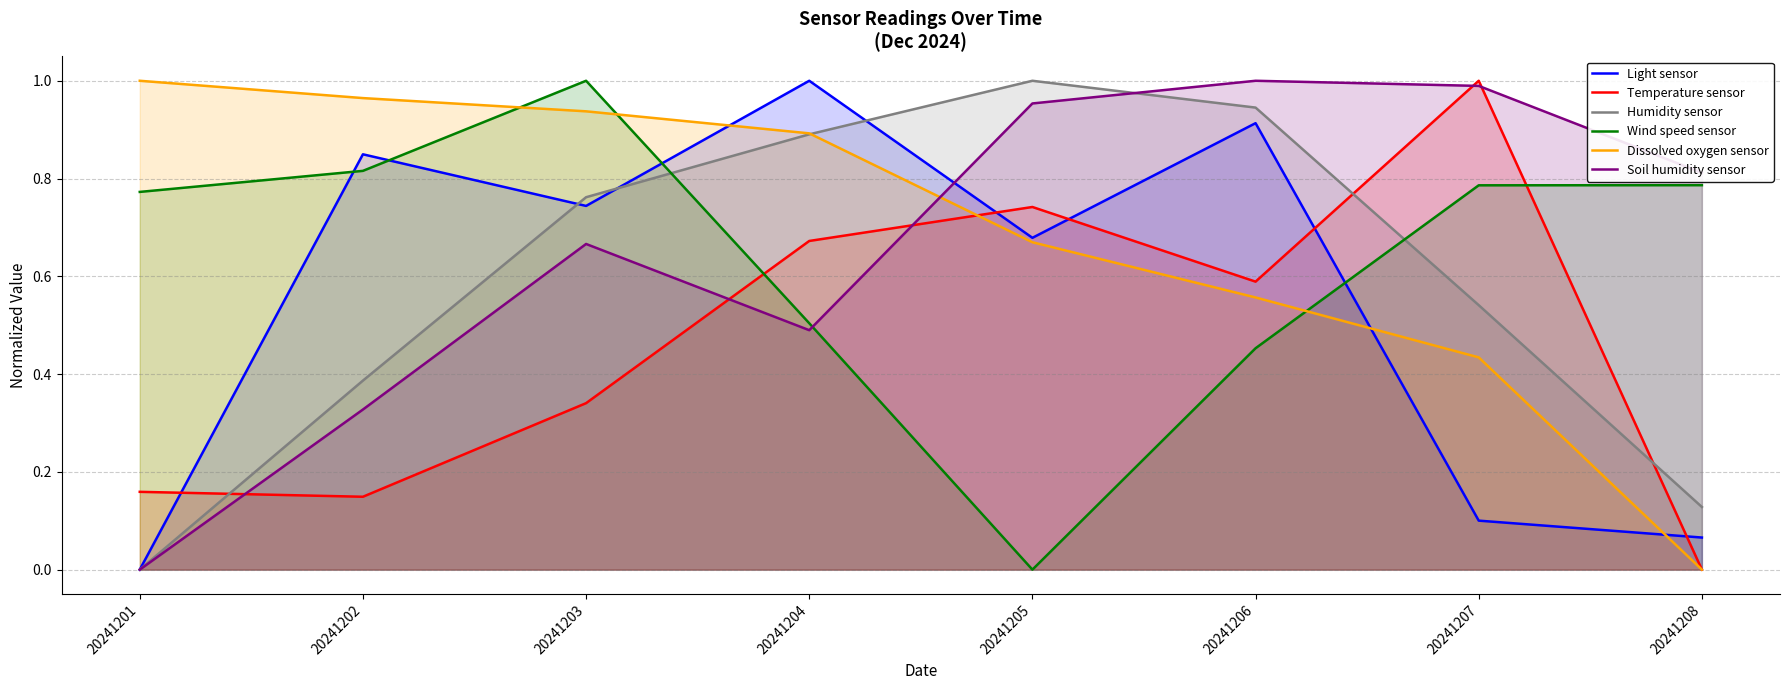

What is the total value across all series at 20241208?

1.8